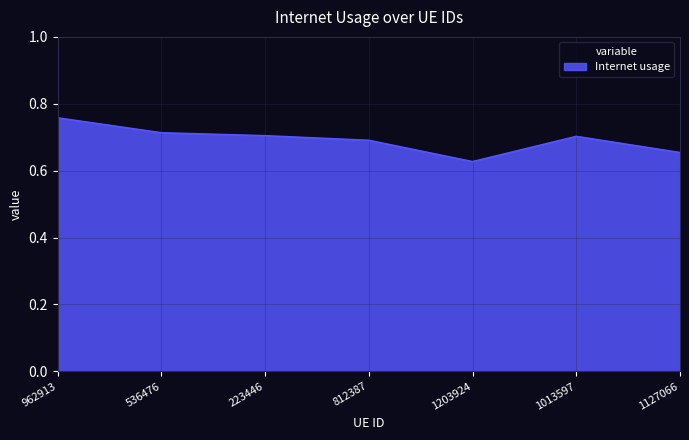

Count the number of categories in the chart.

7